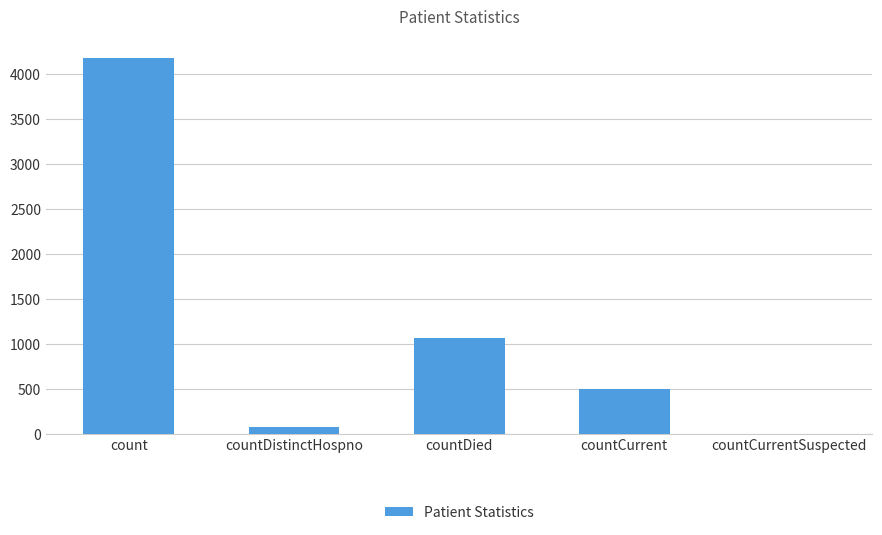

How many categories are shown in the chart?

5